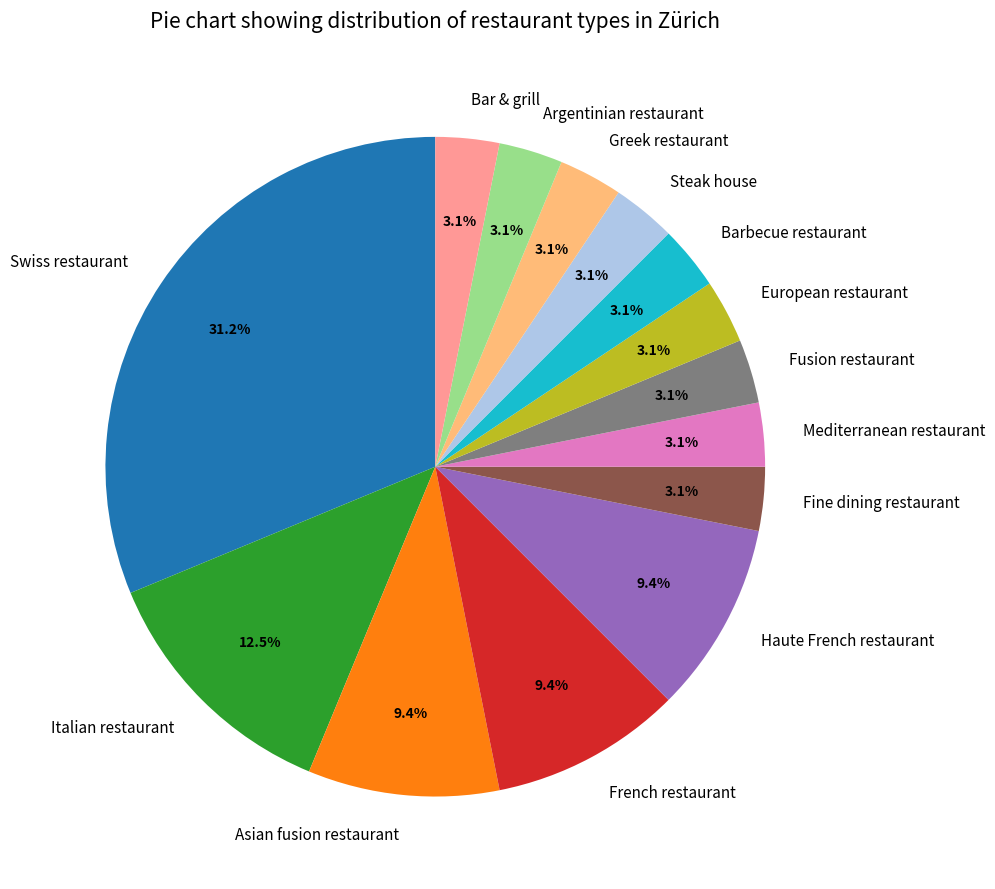

Which category has the biggest portion of the pie?

Swiss restaurant